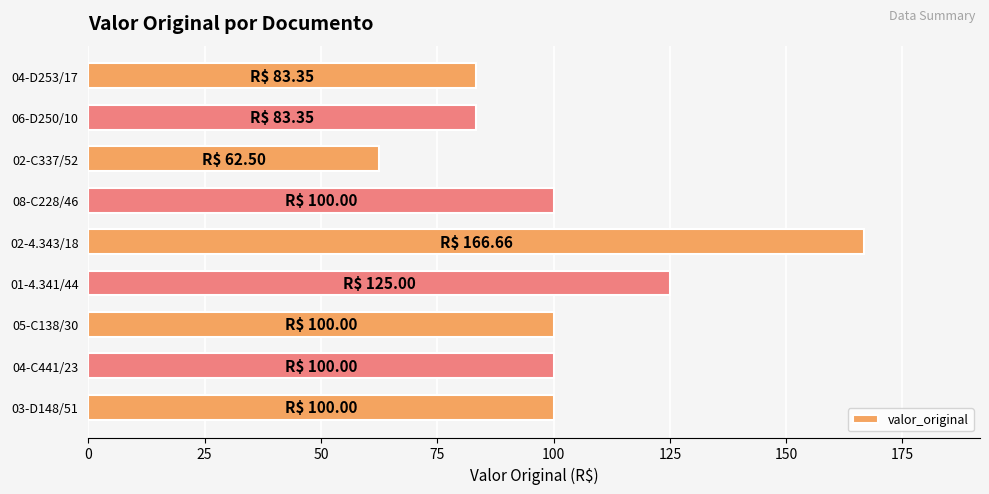

The value at 02-C337/52 is 62.5. True or false?

True